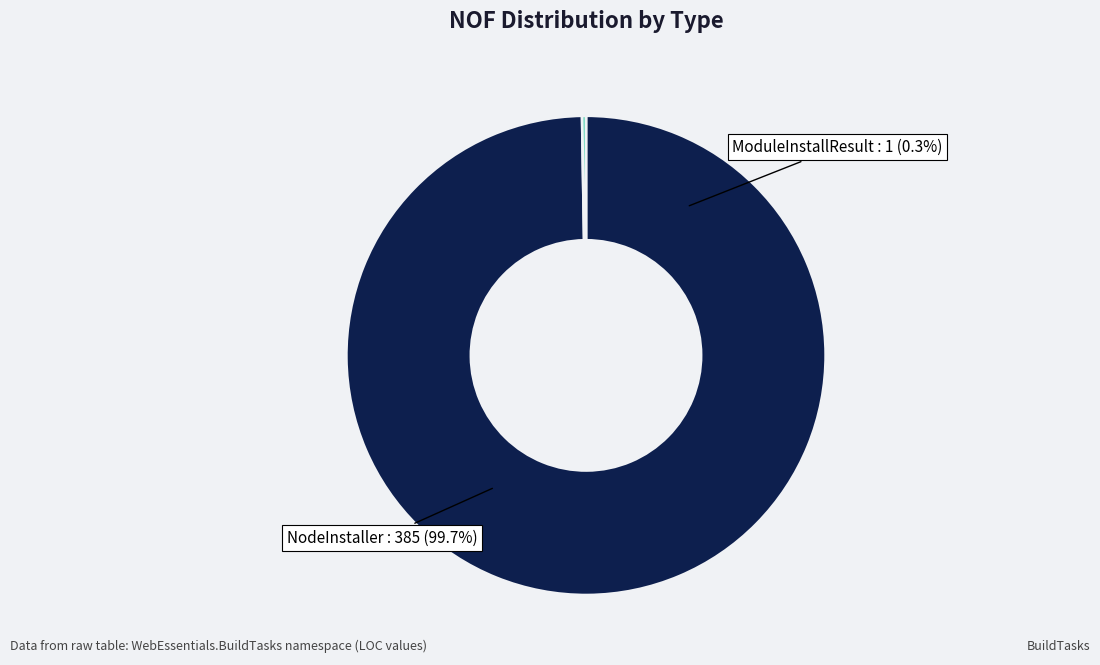

Which has a higher value, NodeInstaller or ModuleInstallResult?

NodeInstaller